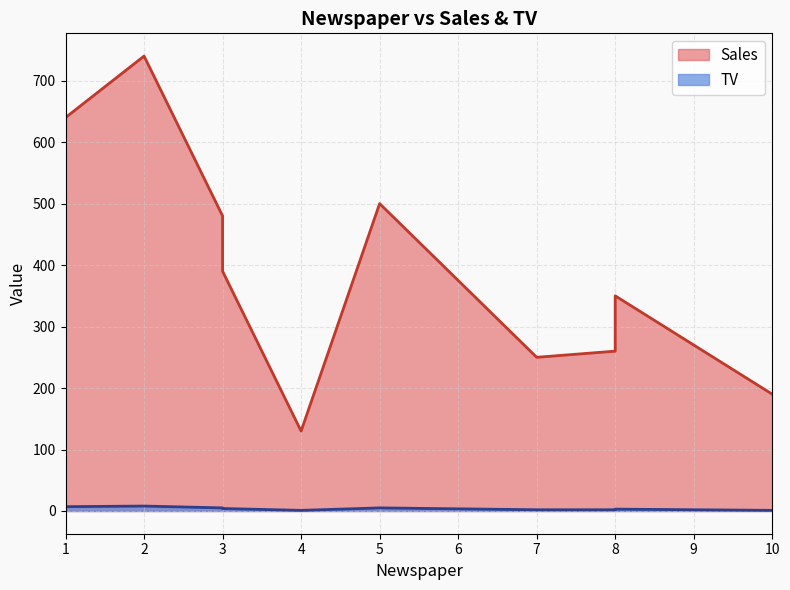

Between 5 and 4, which is larger?

5